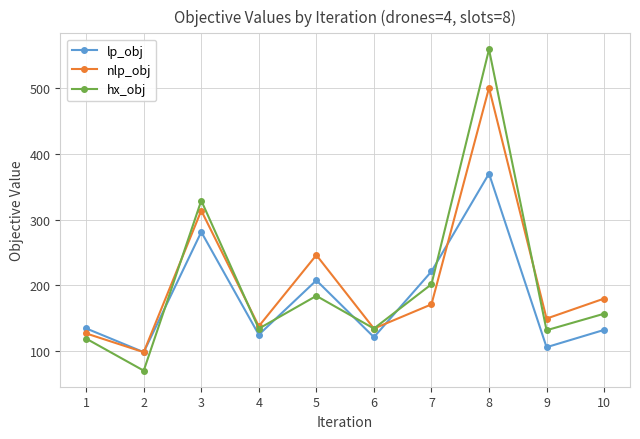

How many values in the nlp_obj series exceed 171?

5